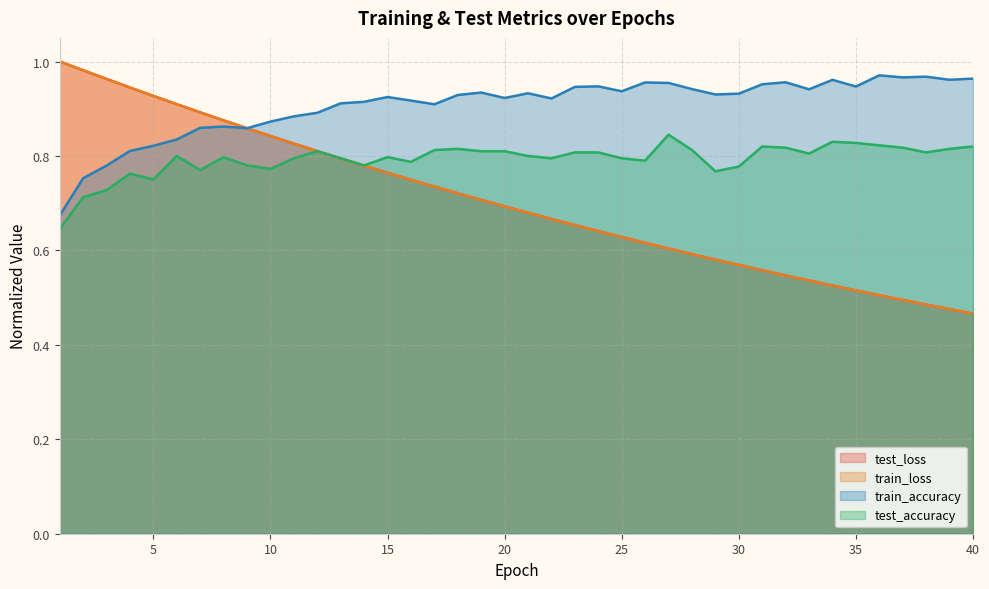

Rank the series at 26 from lowest to highest value.

train_loss, test_loss, test_accuracy, train_accuracy